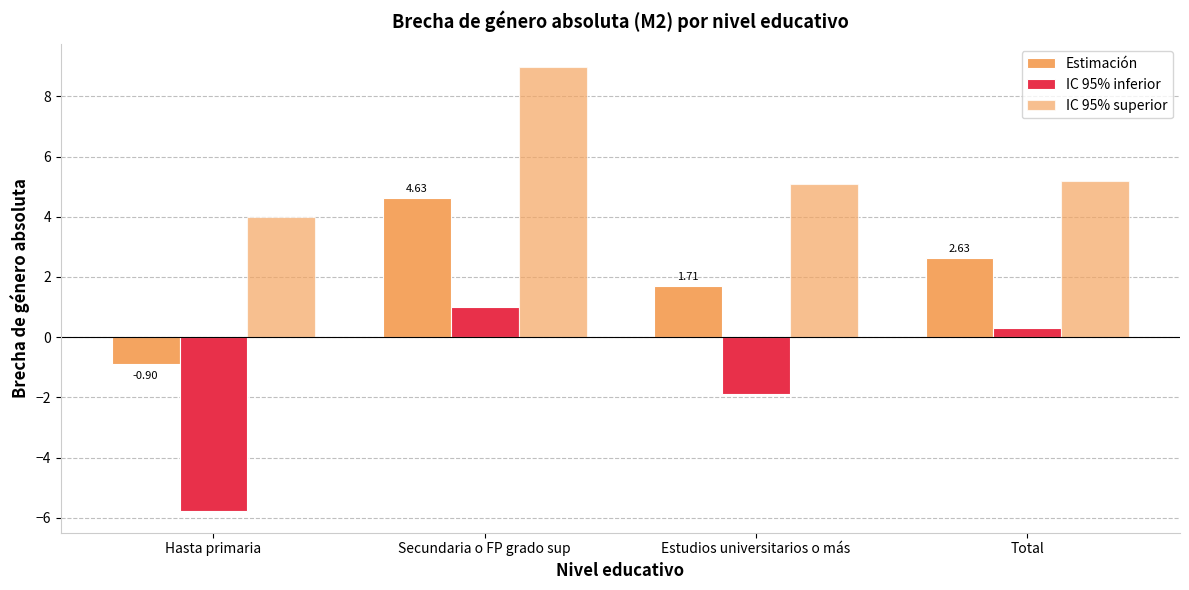

How many bars are there in total?

12